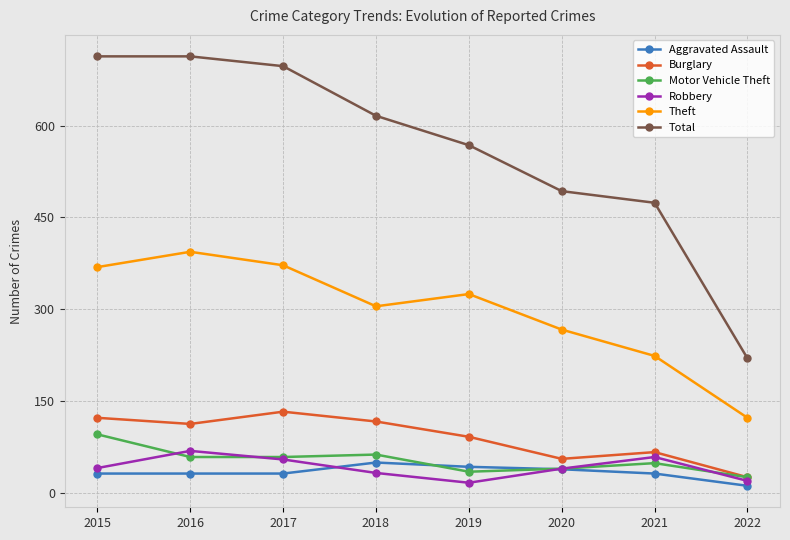

The value of Total at 2021 is 474. True or false?

True